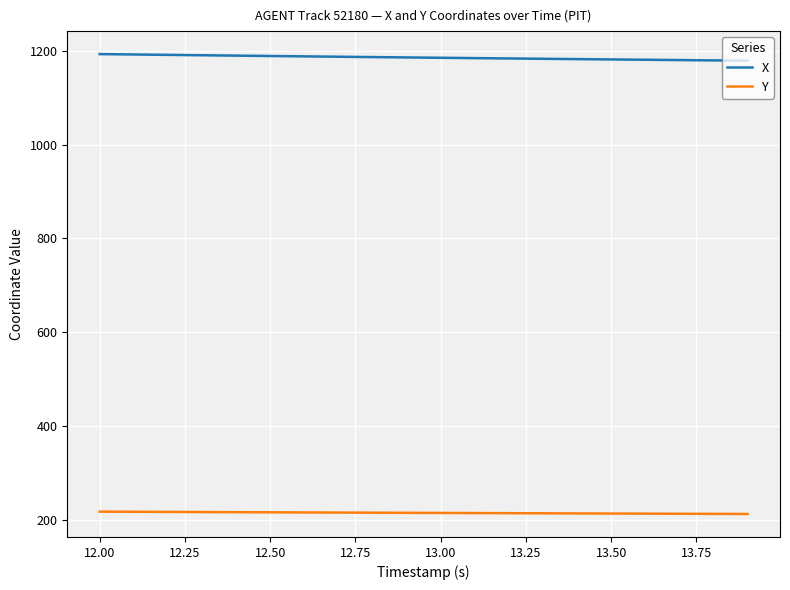

What is the lowest value of the Y series?

212.4